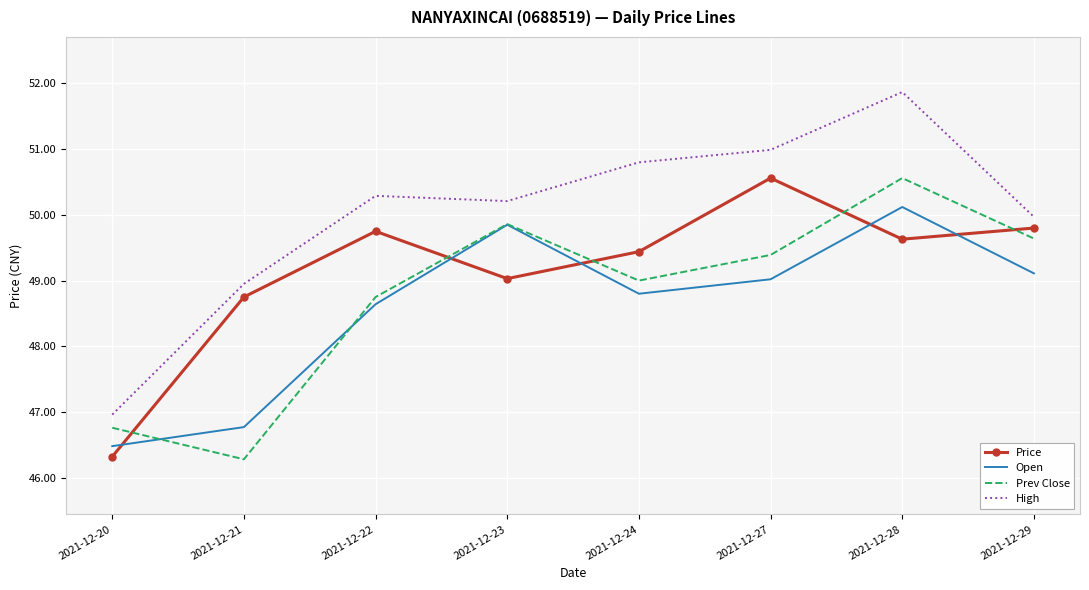

Is it true that High equals 89.1 at 2021-12-23?

False